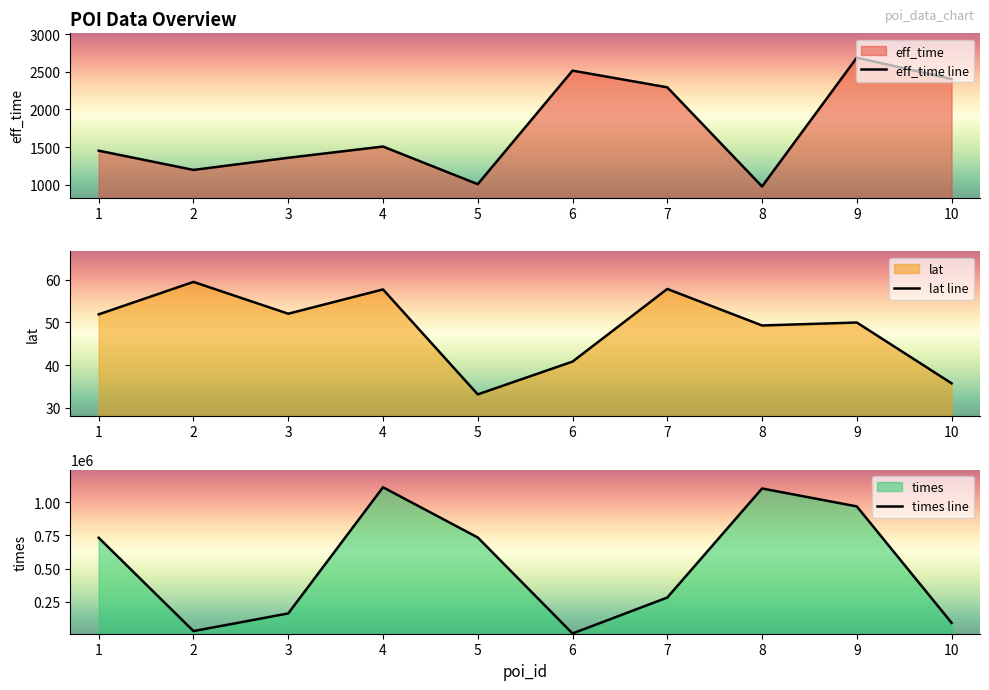

Reading right to left, what are all the values shown in this chart?

eff_time line: 10=2405.0	9=2687.0	8=980.0	7=2294.0	6=2515.0	5=1010.0	4=1509.0	3=1360.0	2=1199.0	1=1454.0
lat line: 10=35.7	9=49.9	8=49.2	7=57.8	6=40.8	5=33.1	4=57.7	3=52.0	2=59.4	1=51.9
times line: 10=92728.0	9=967961.0	8=1102560.0	7=282578.0	6=12505.0	5=734216.0	4=1111743.0	3=163125.0	2=30415.0	1=731976.0